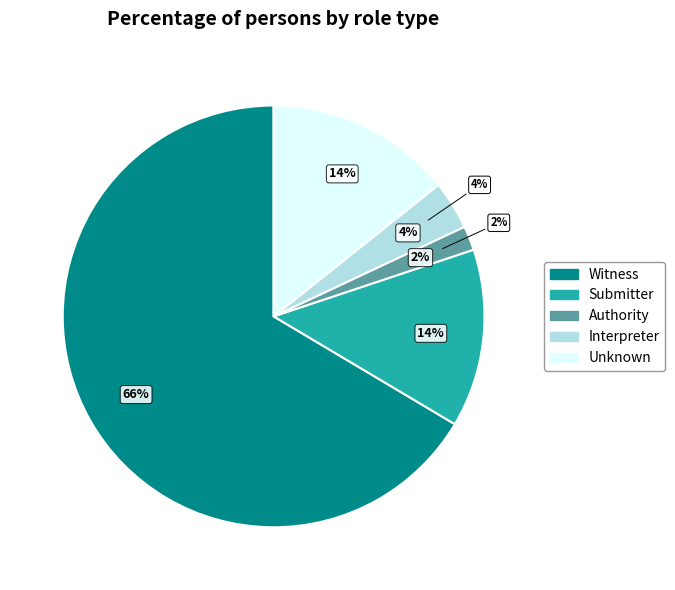

To the nearest percent, what is the combined percentage of Witness and Authority?

68%